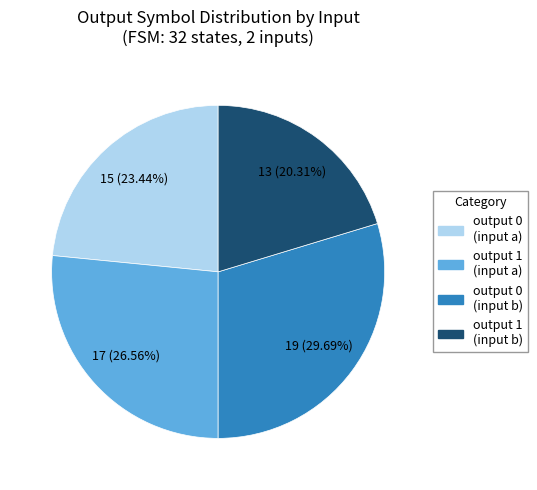

Is there a majority slice in this chart?

No